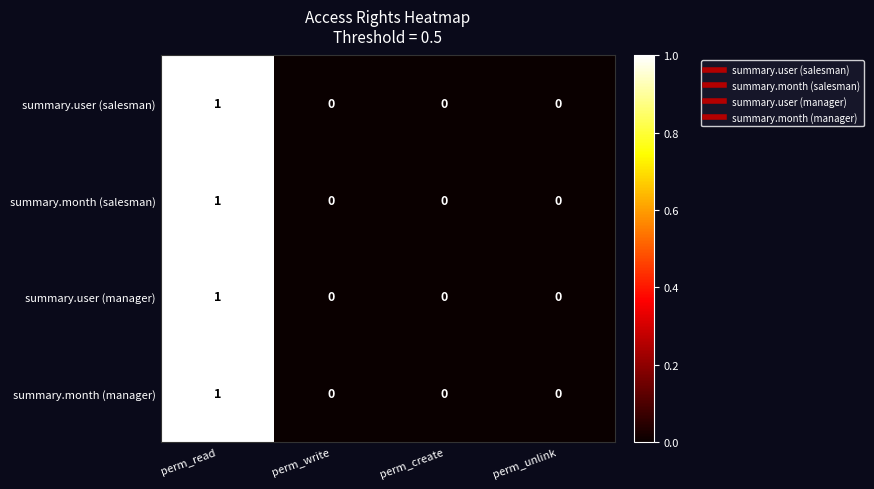

True or false: summary.user (salesman) has a value of -1 at perm_unlink.

False